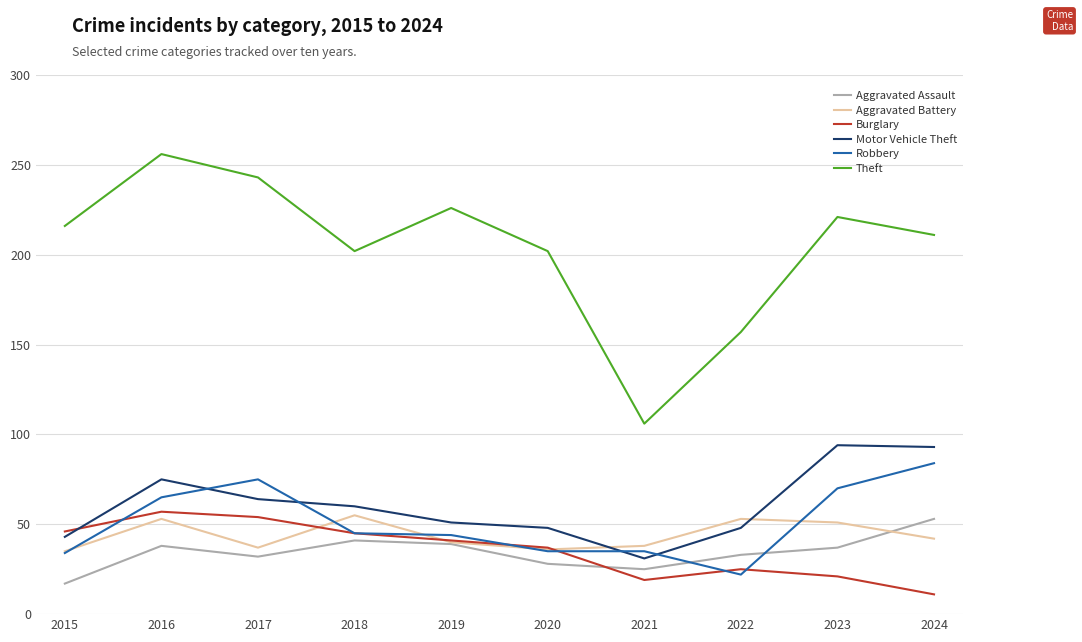

Is the value of Aggravated Assault at 2024 greater than the value of Burglary at 2018?

Yes